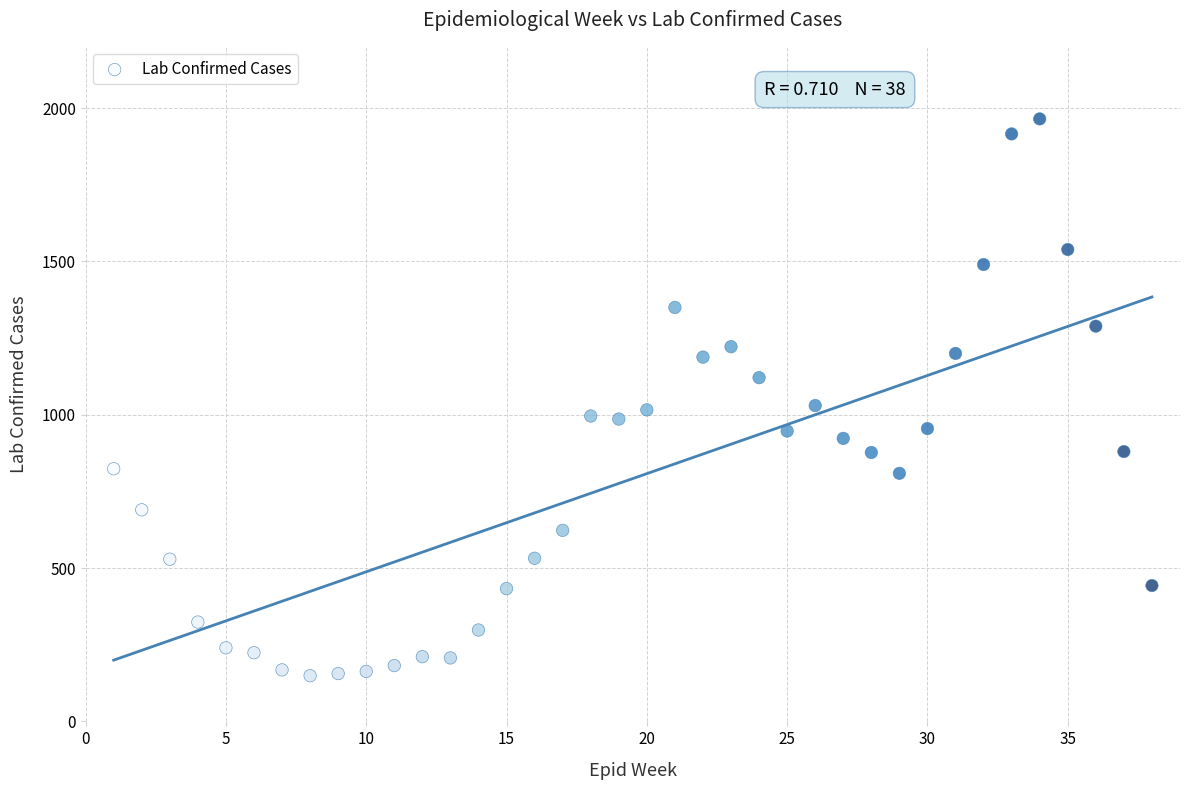

What is the range of X values (max minus min)?

37